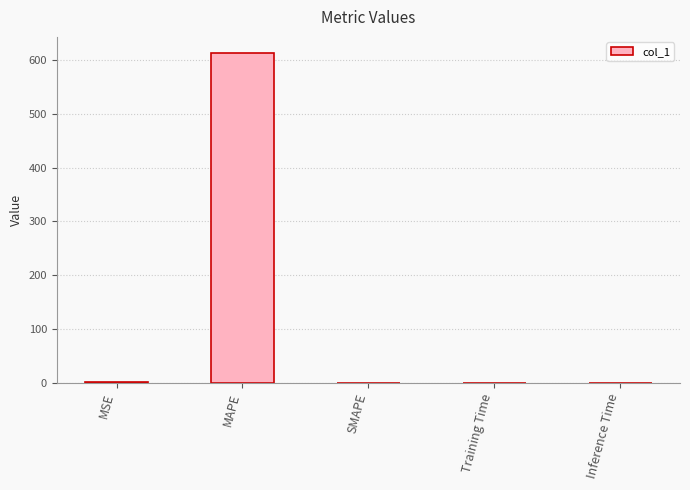

True or false: the data shows 330.3 at MAPE.

False